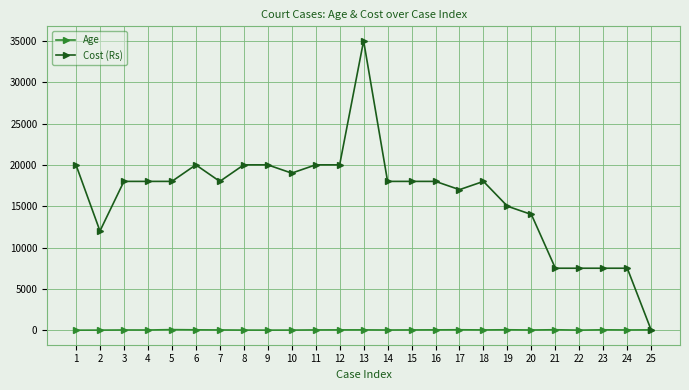

How many data points does each series have?

25